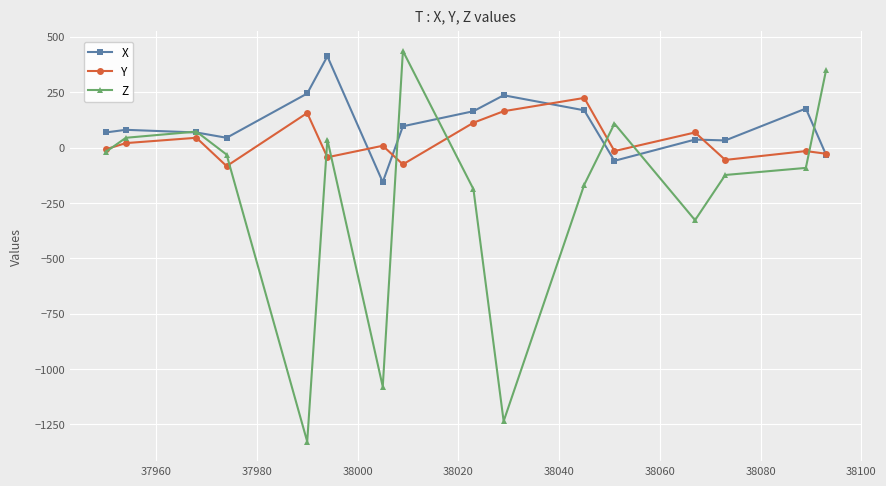

How many negative values does the Z series have?

10